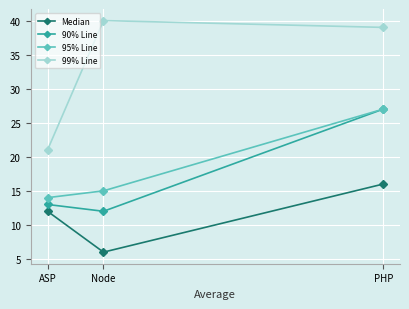

At which category is the sum across all series the highest?

PHP